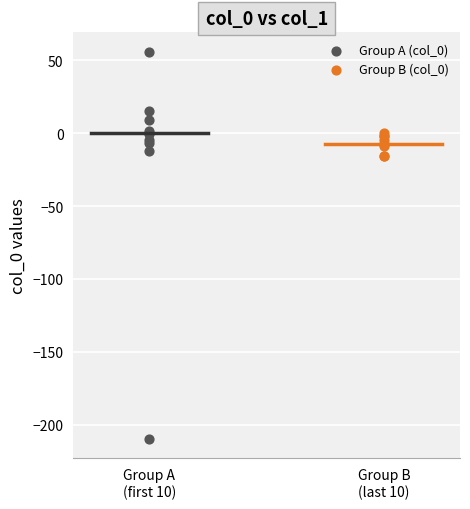

Which series reaches the minimum Y coordinate?

Group A (col_0)